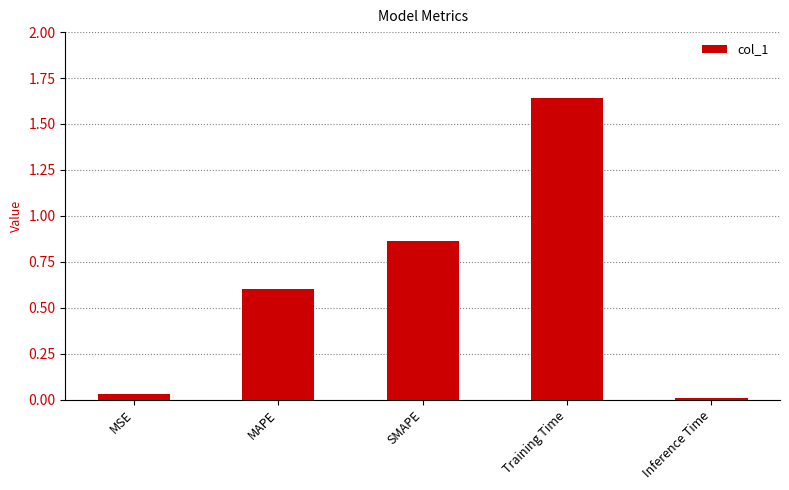

Are the bars grouped side by side (vs. stacked)?

No